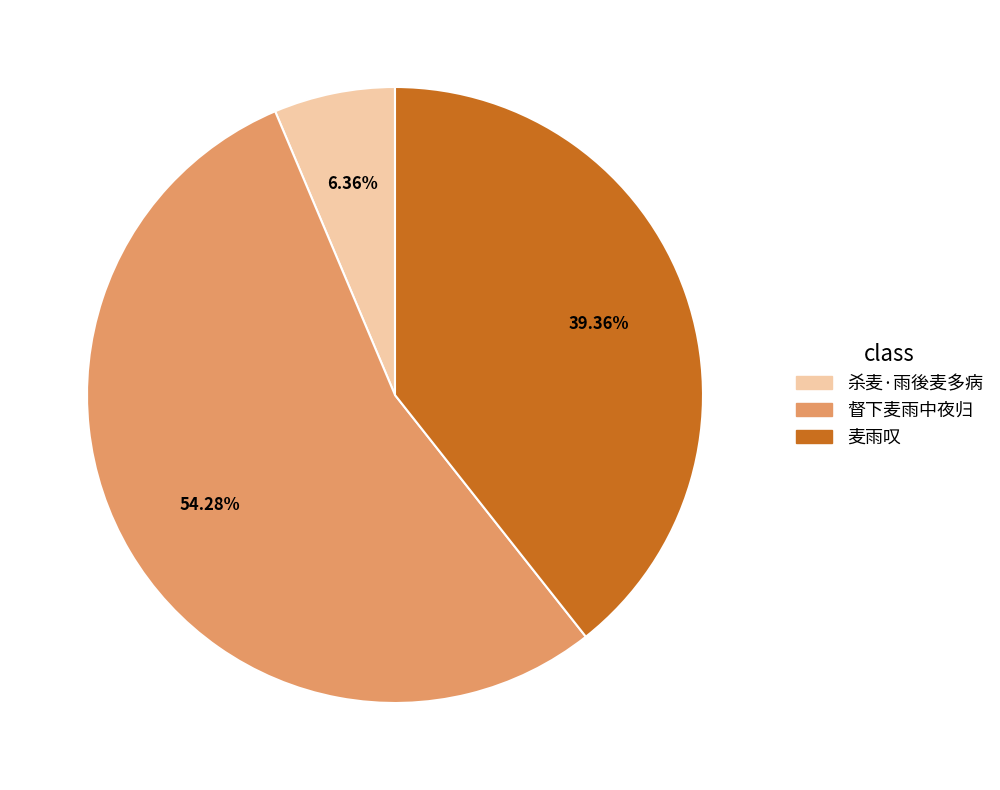

Is there any slice that represents more than half of the pie?

Yes